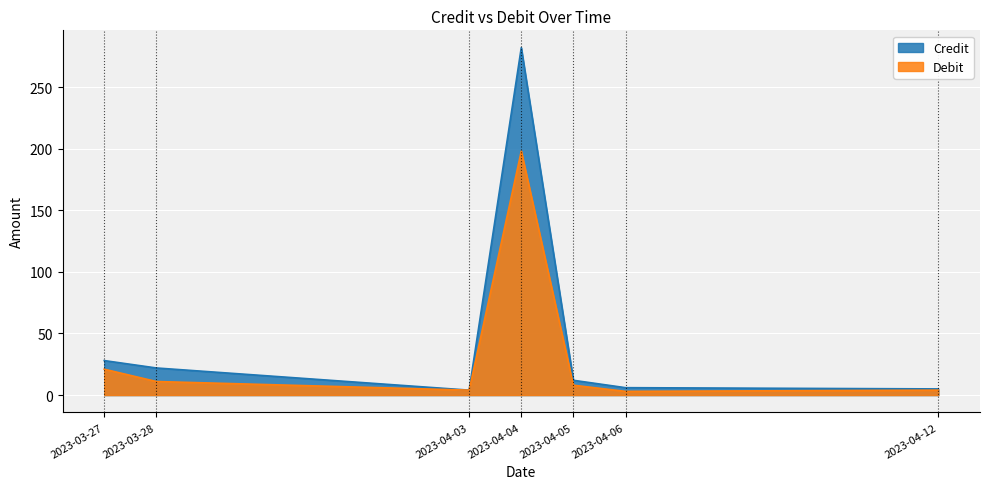

How many lines are shown in the chart?

2